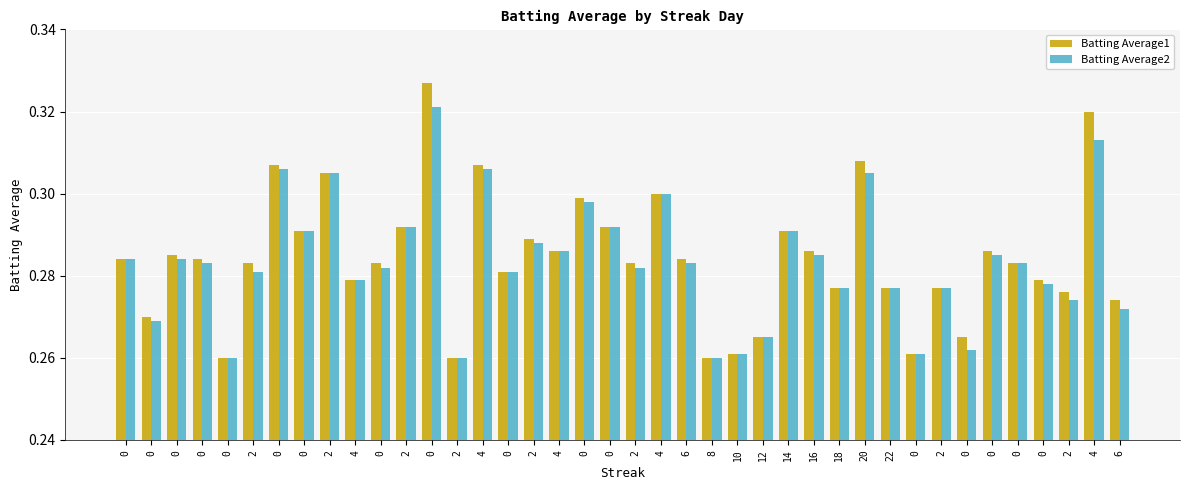

What is the difference between the maximum and minimum values in the Batting Average1 series?

0.1